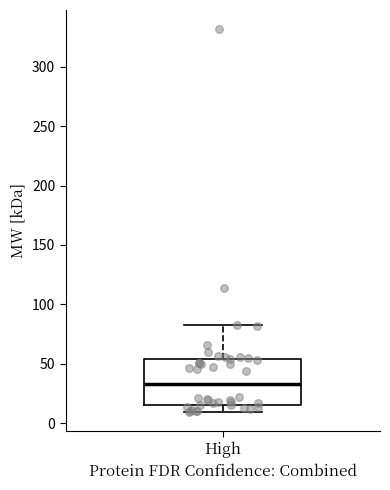

Read this box plot against the y-axis: the position of the median line, the range covered by the box, and the ends of both whiskers. The values are not printed on the chart, so give them approximately, as read against the axis.

median 35, box 15 to 55, whiskers 10 to 85